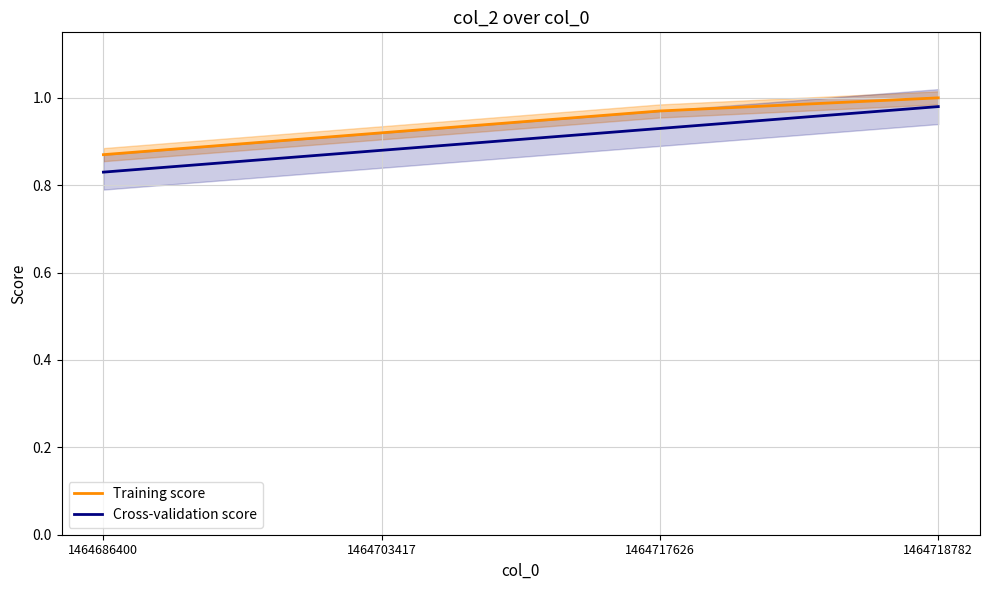

Which category has the lowest value in the Cross-validation score series?

1464686400